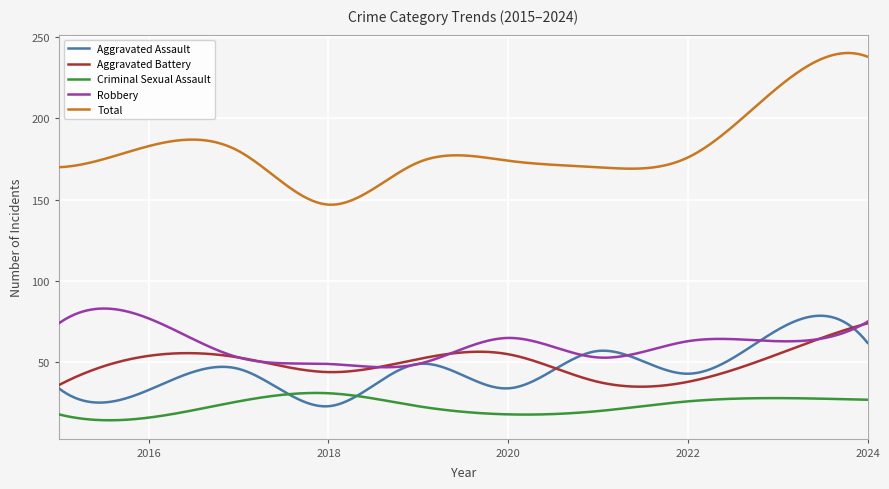

What is the maximum value for Aggravated Assault?

78.7